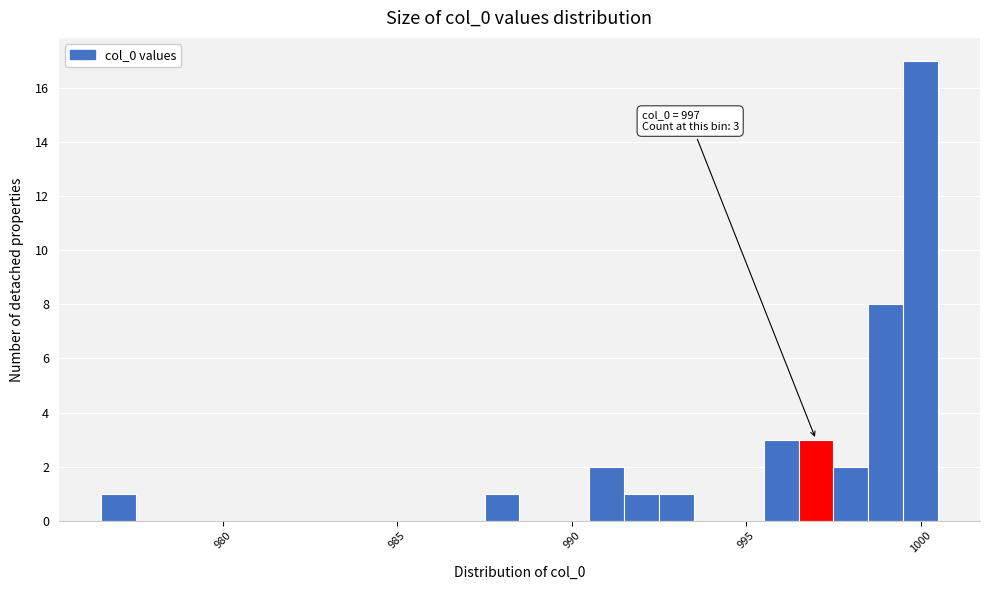

Around what value on the x-axis is the tallest bar? Give the approximate position of its centre, as read against the axis.

1000.0